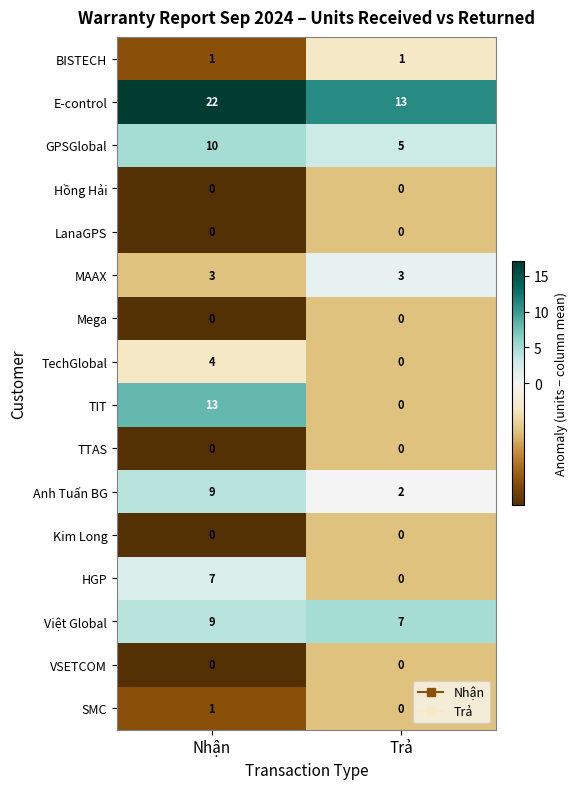

The MAAX series shows 3 at Nhận. True or false?

True